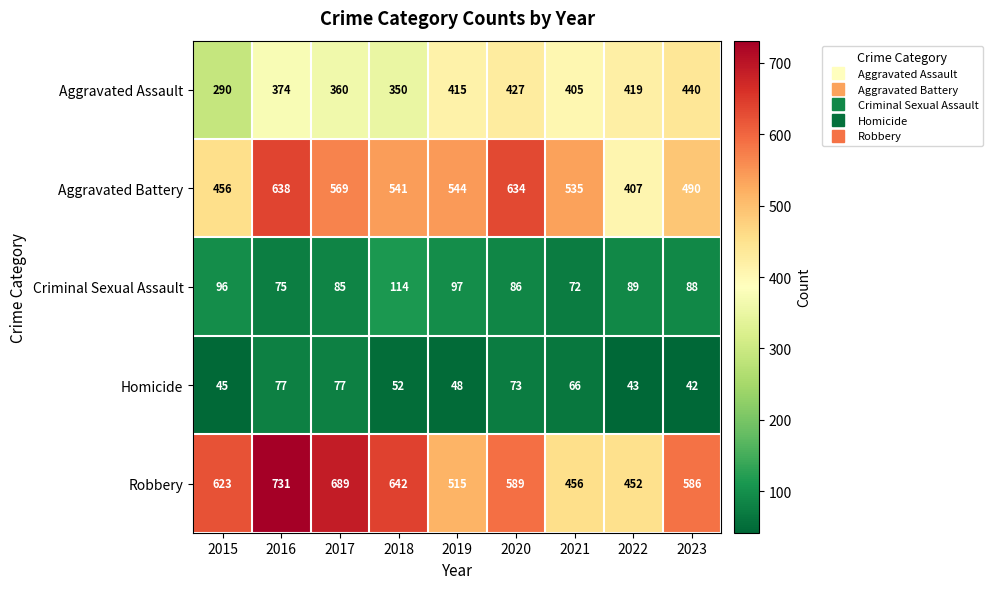

Which series has the widest spread of values?

Robbery